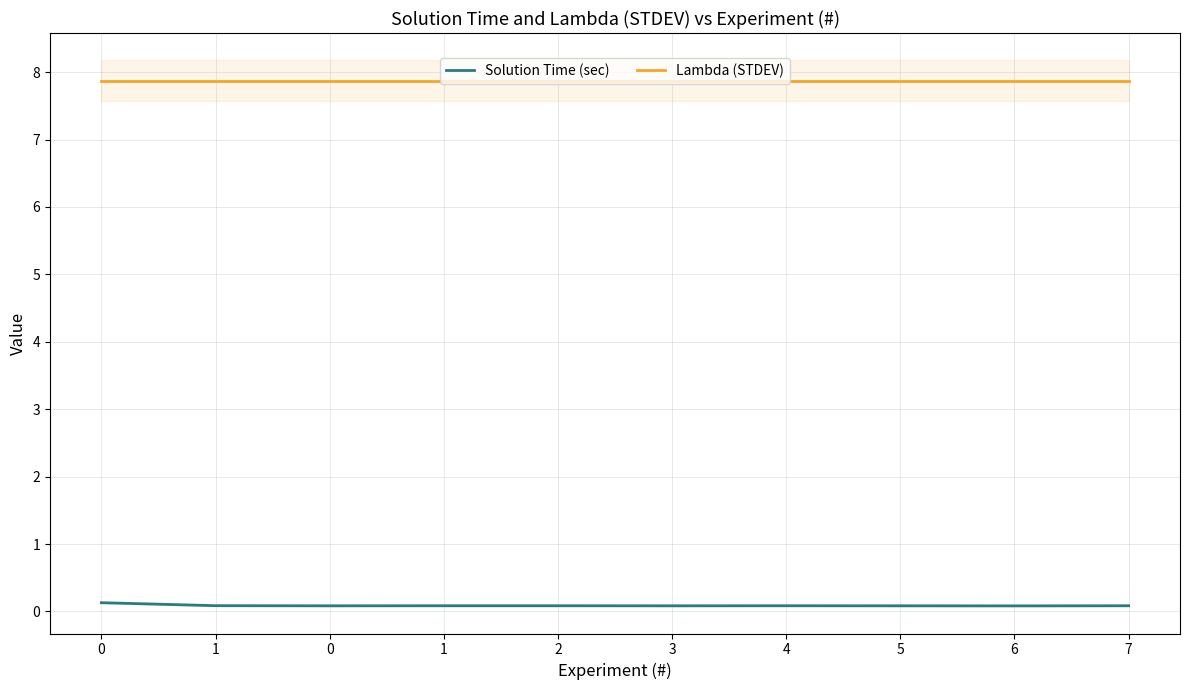

How many series are shown in this chart?

2